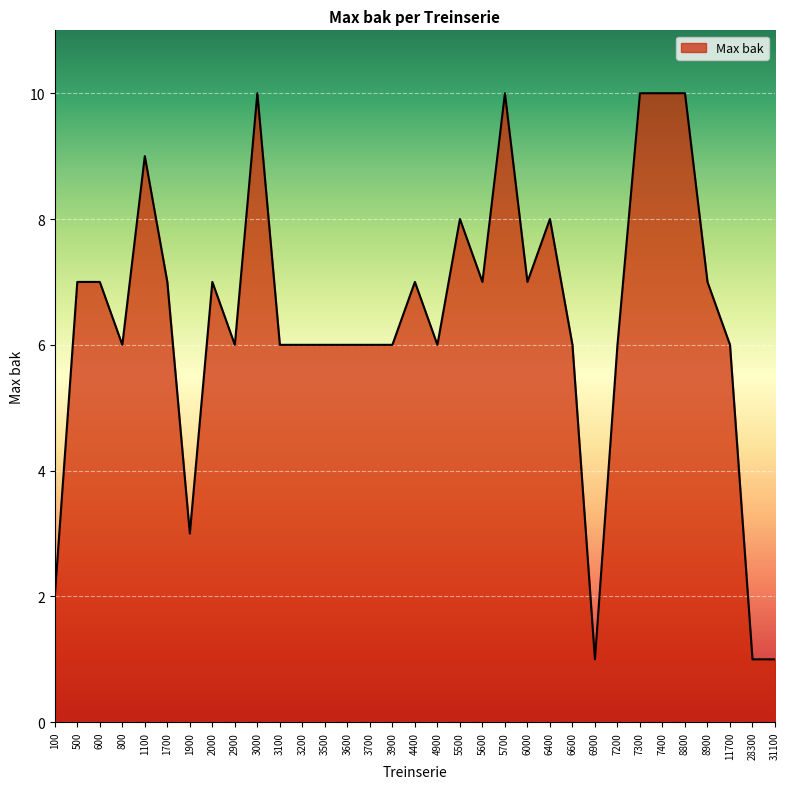

What is the greatest value displayed?

10